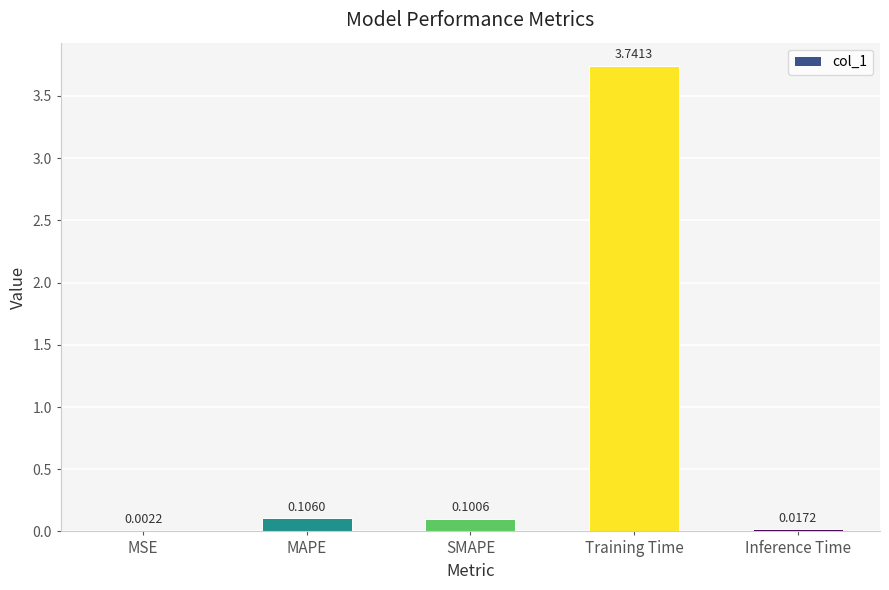

At which category does the chart reach its peak across all series?

Training Time